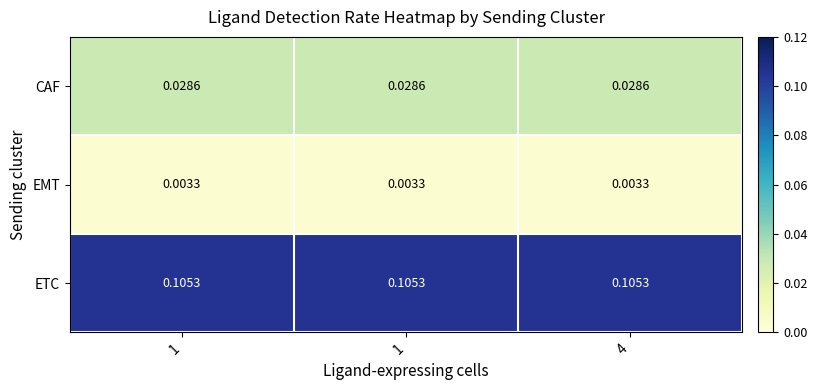

How many series are shown in this chart?

3